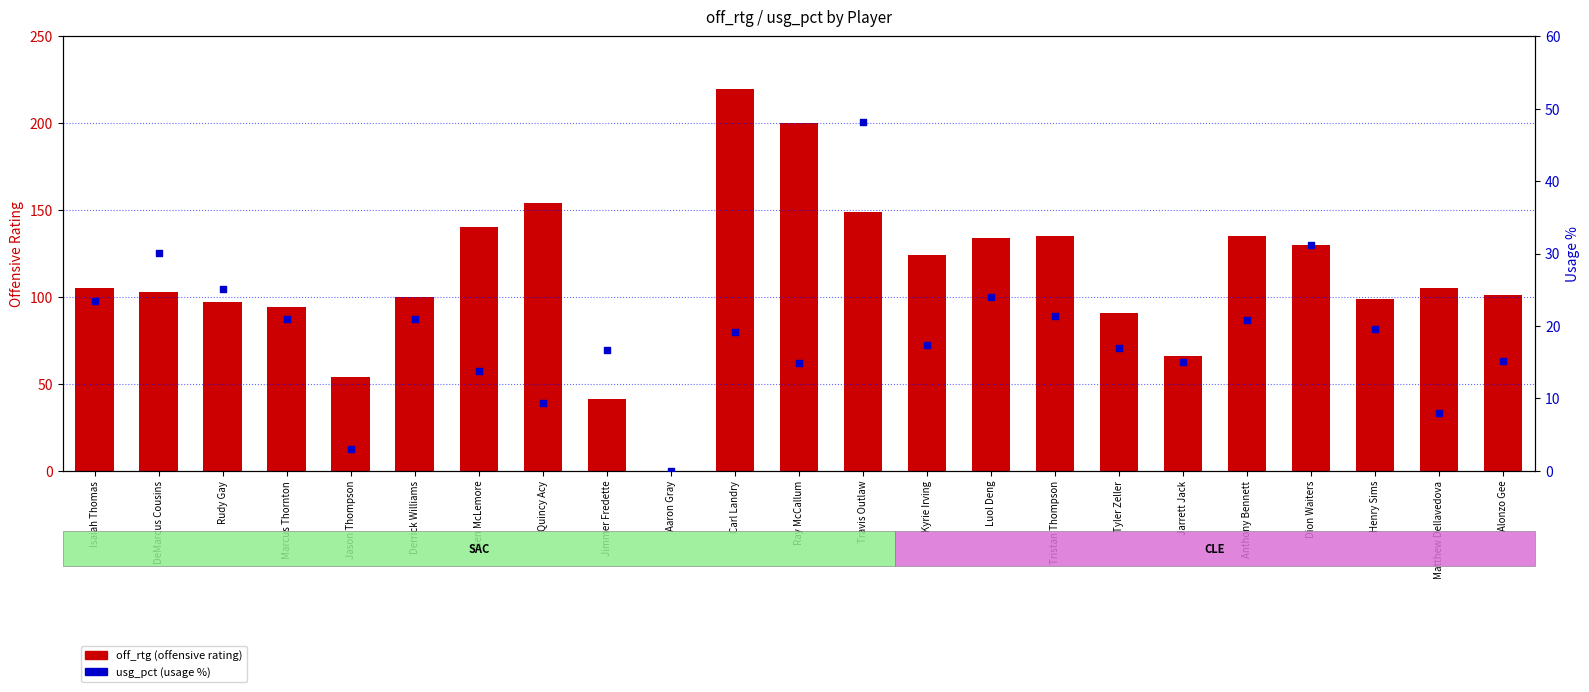

Which series has the widest spread of Y values?

off_rtg (offensive rating)